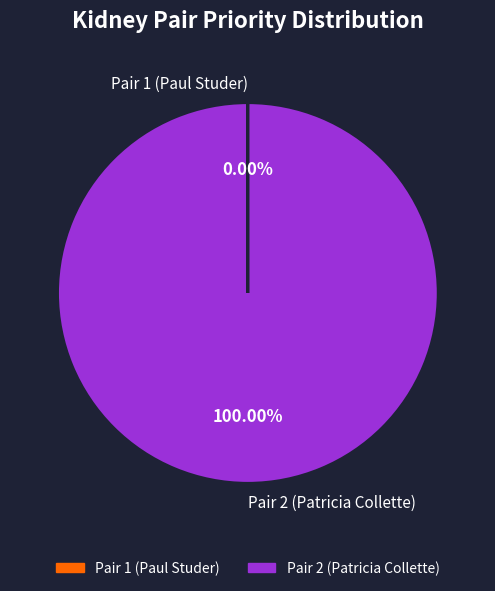

Is it true that Pair 2 (Patricia Collette) is 100% of the pie?

True